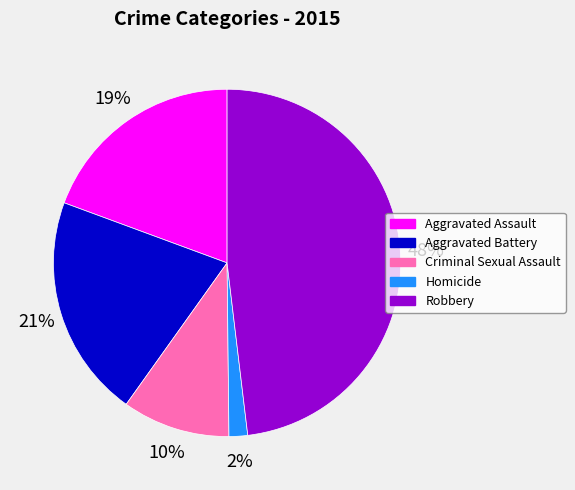

To the nearest percent, what is the difference between the largest and smallest slice percentages?

46%